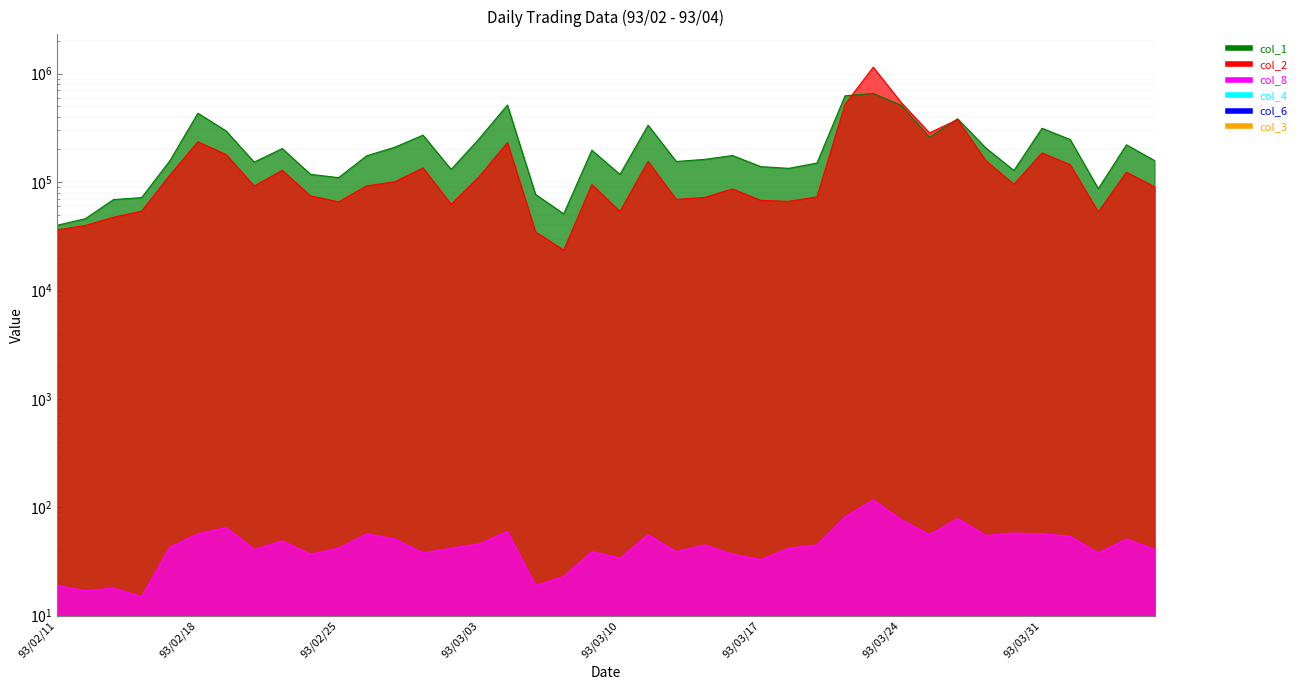

True or false: col_2 and col_3 cross at least once.

False